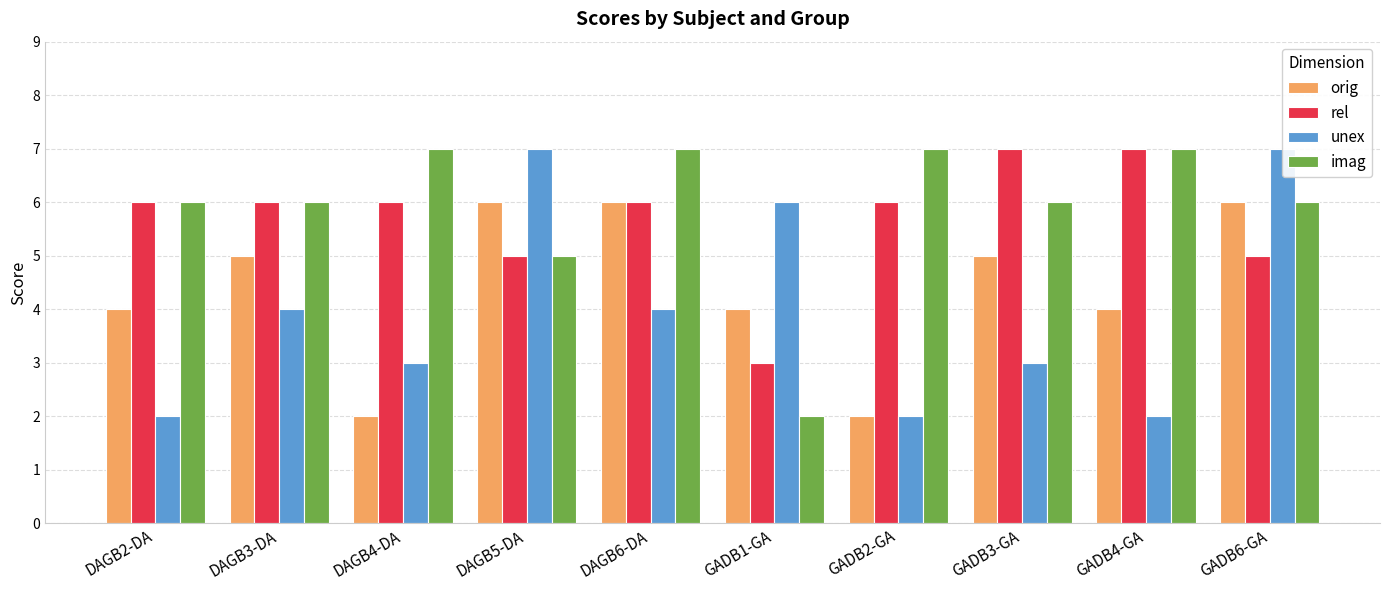

List the series in order of their peak value, highest first.

rel, unex, imag, orig